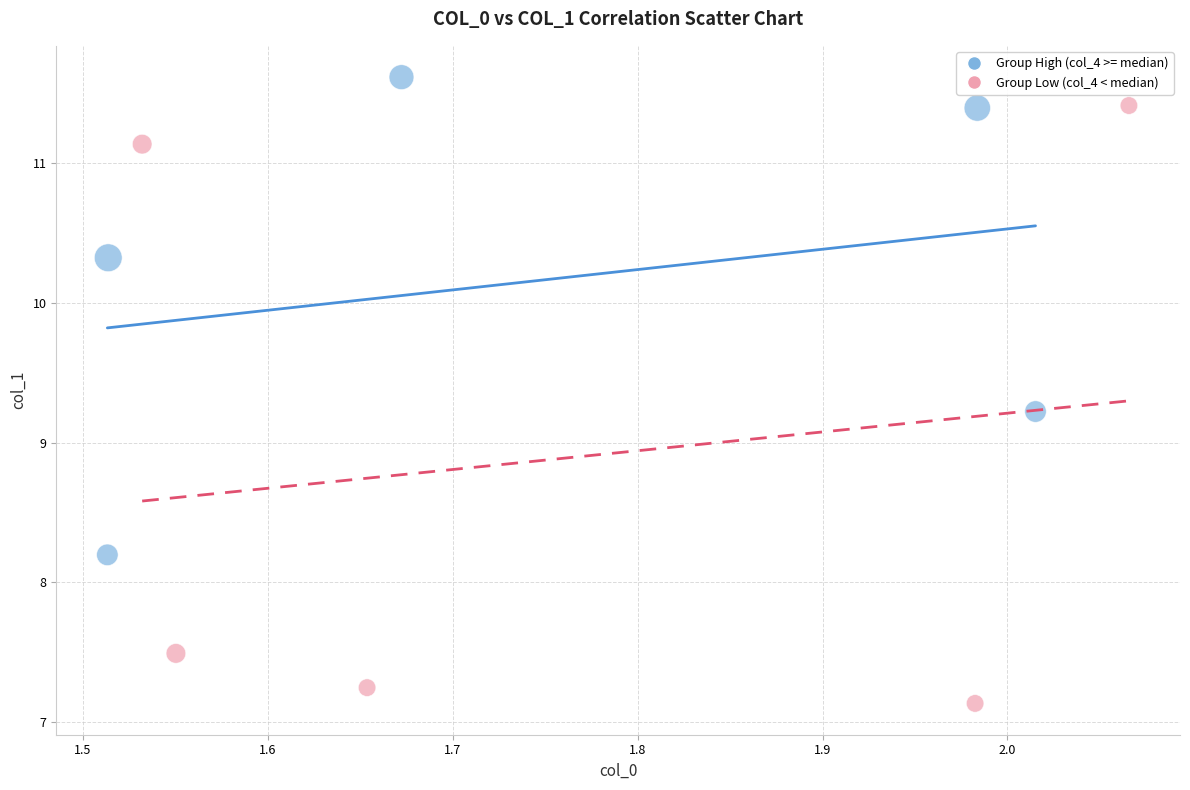

Which series has the largest Y range (max minus min)?

Group Low (col_4 < median)